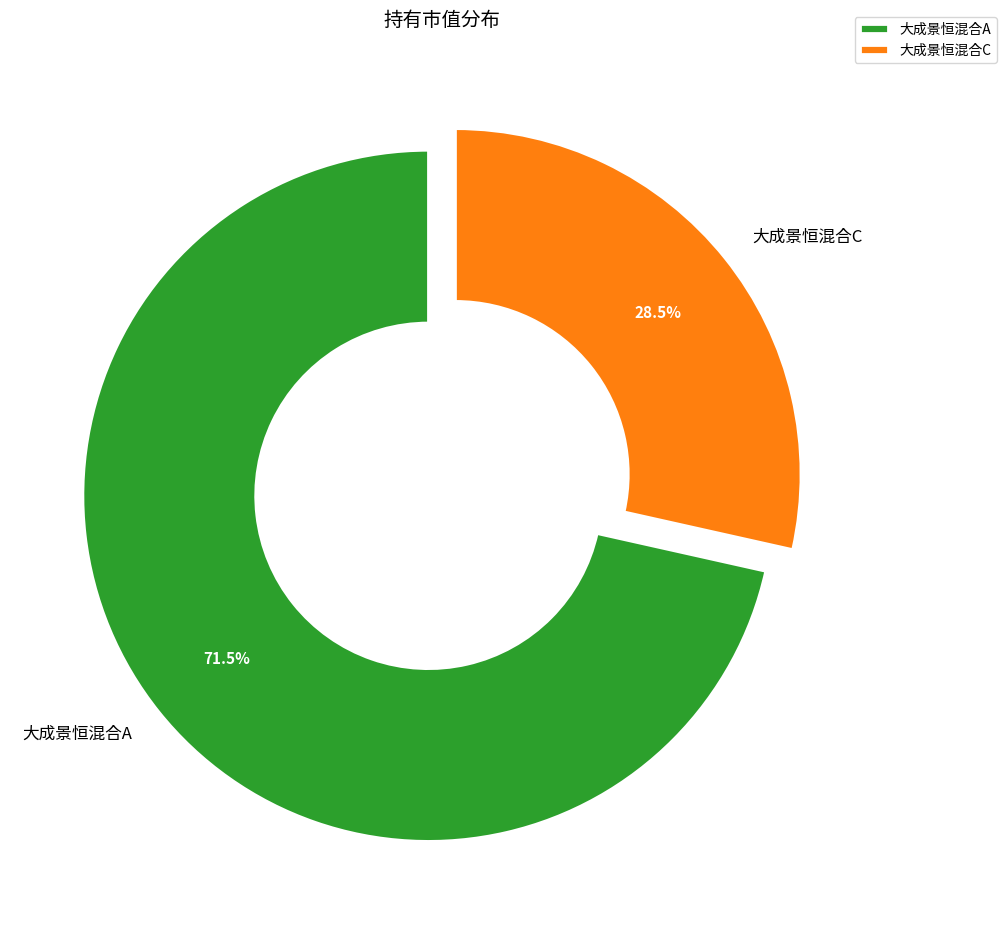

Is it true that 大成景恒混合C is 43% of the pie?

False